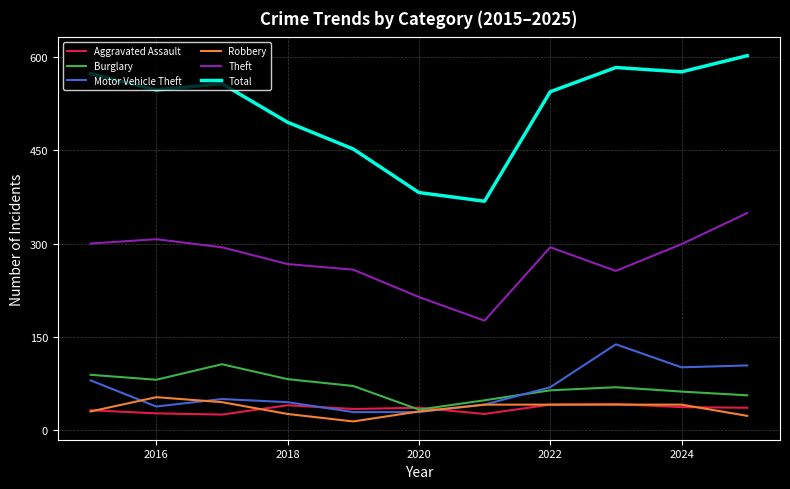

True or false: Theft and Robbery intersect in this chart.

False